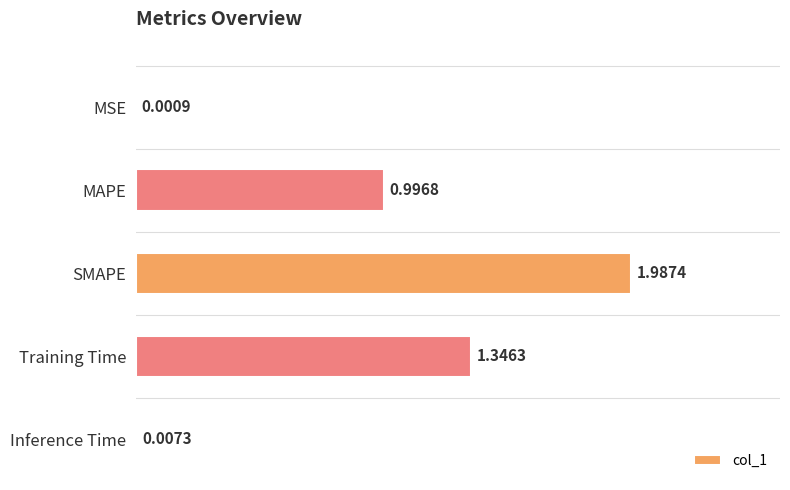

Which label corresponds to the largest value in the chart?

SMAPE